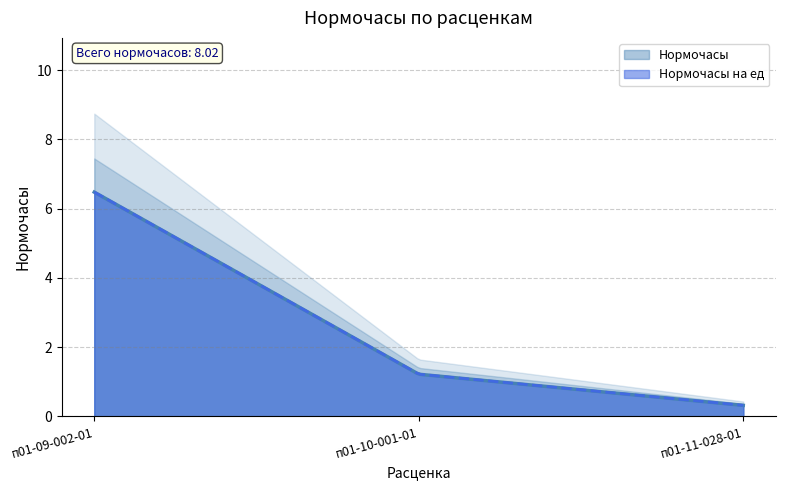

What is the sum of the Нормочасы на ед values at п01-11-028-01 and п01-10-001-01?

1.5